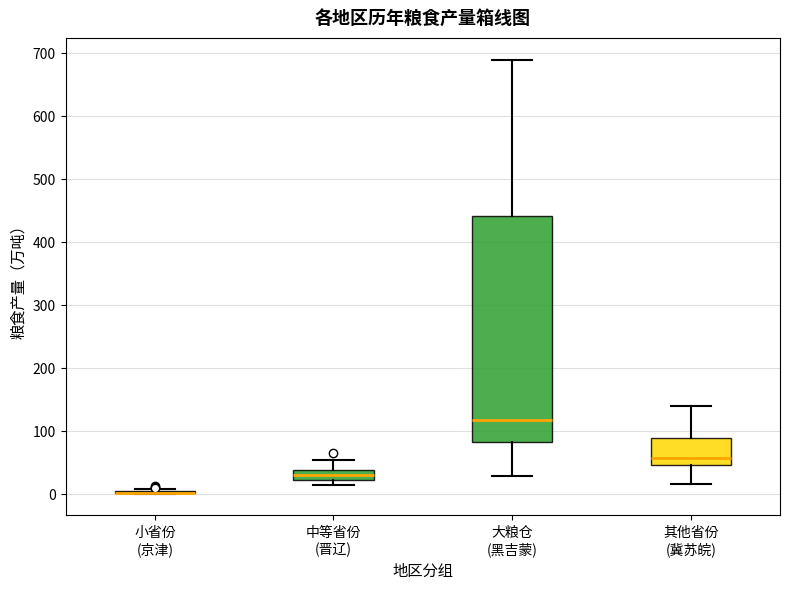

Where is the lower edge of the box for 大粮仓 (黑吉蒙) on the y-axis? The values are not printed on the chart, so give them approximately, as read against the axis.

80